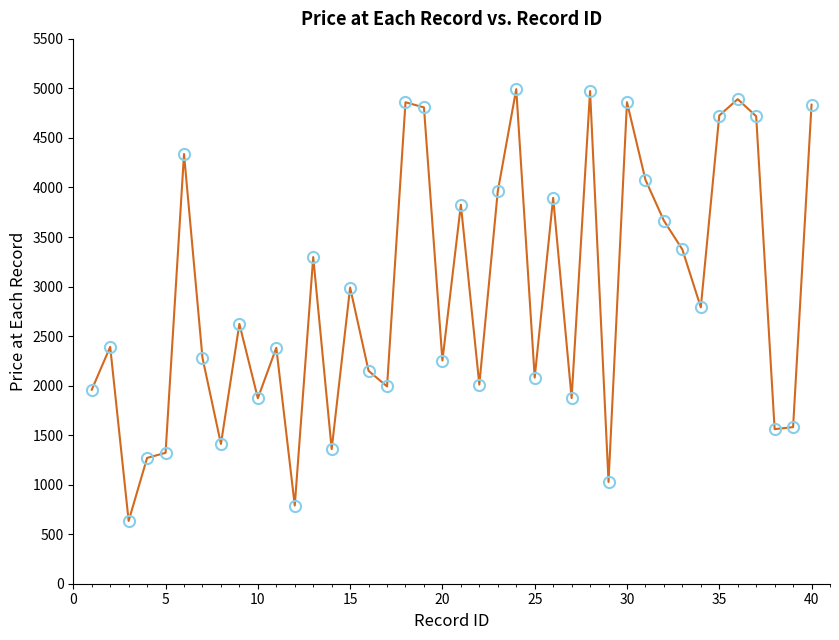

What is the smallest value displayed?

633.8